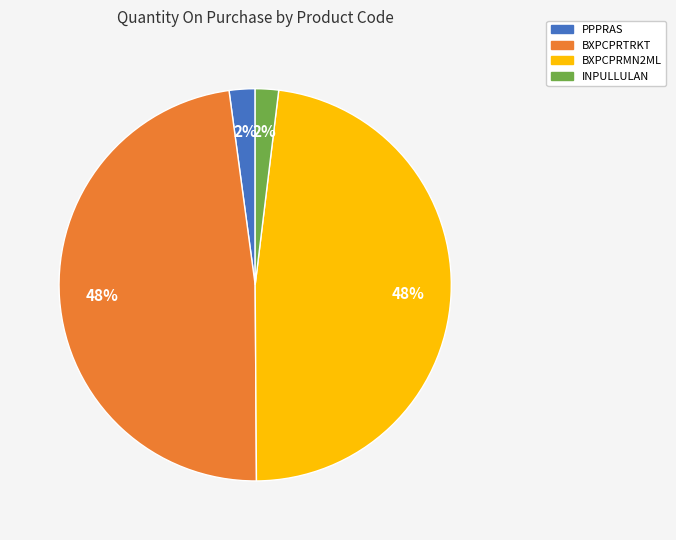

Does INPULLULAN represent more than half of the total?

No